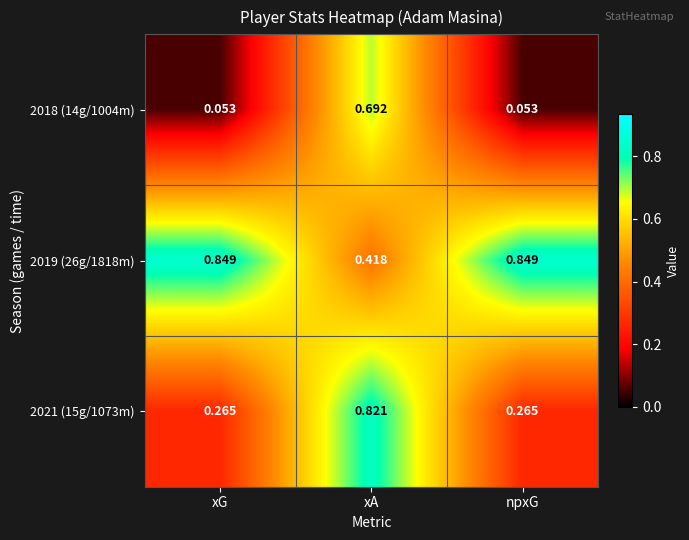

At which category is the sum across all series the highest?

xA